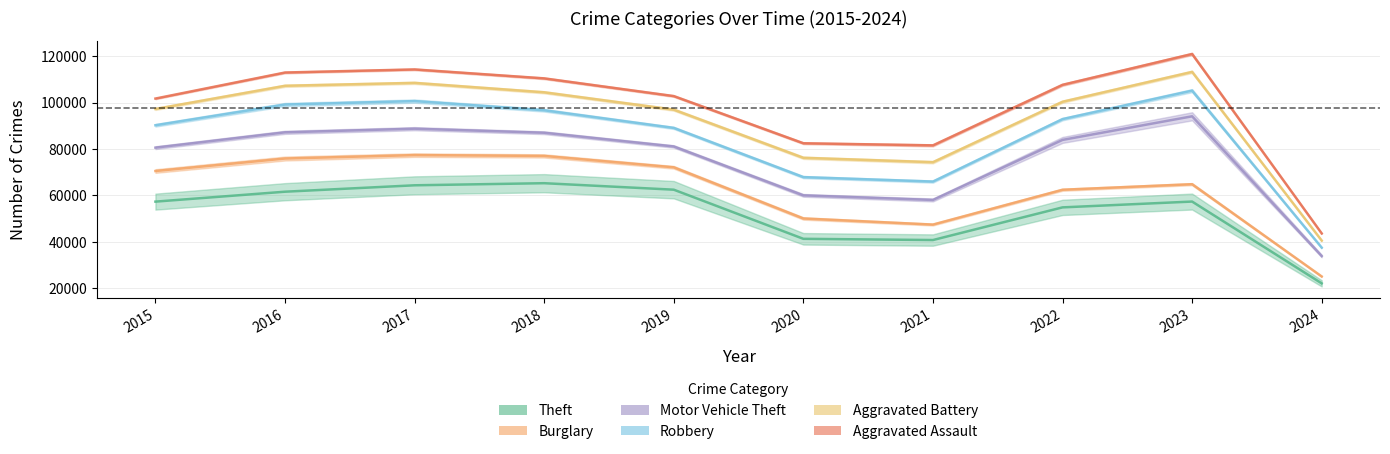

How many interior local valleys does the Burglary series have?

1